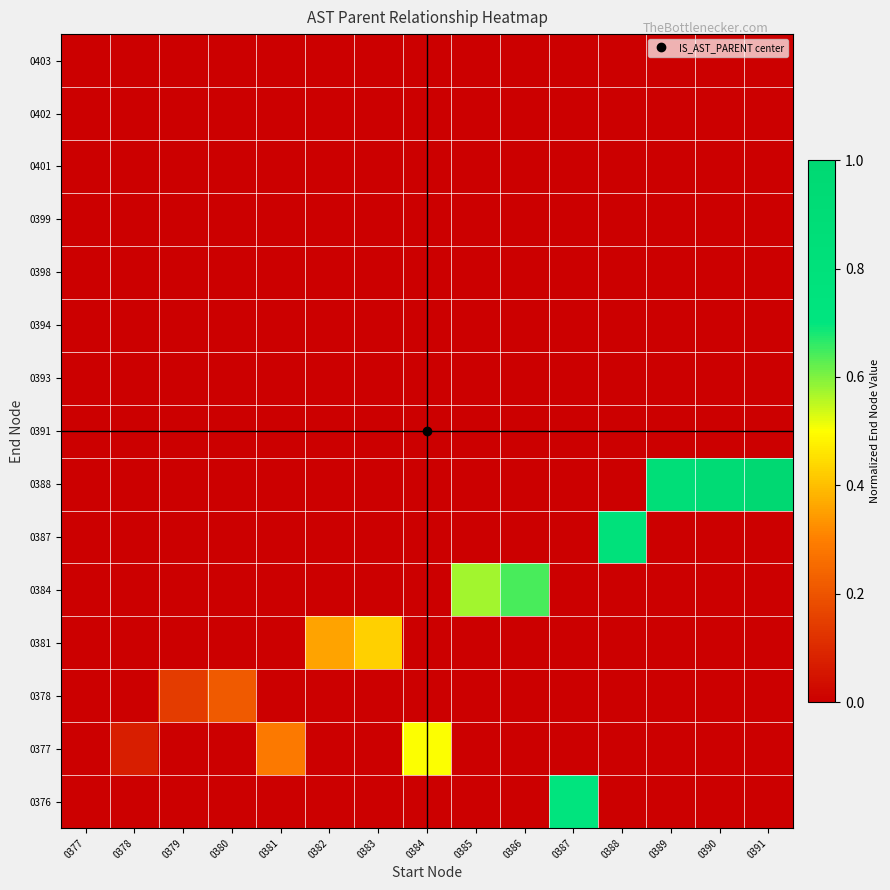

Reading left to right, what are all the values shown in this chart?

0376: 0377=0.0	0378=0.0	0379=0.0	0380=0.0	0381=0.0	0382=0.0	0383=0.0	0384=0.0	0385=0.0	0386=0.0	0387=0.7	0388=0.0	0389=0.0	0390=0.0	0391=0.0
0377: 0377=0.0	0378=0.1	0379=0.0	0380=0.0	0381=0.3	0382=0.0	0383=0.0	0384=0.5	0385=0.0	0386=0.0	0387=0.0	0388=0.0	0389=0.0	0390=0.0	0391=0.0
0378: 0377=0.0	0378=0.0	0379=0.1	0380=0.2	0381=0.0	0382=0.0	0383=0.0	0384=0.0	0385=0.0	0386=0.0	0387=0.0	0388=0.0	0389=0.0	0390=0.0	0391=0.0
0381: 0377=0.0	0378=0.0	0379=0.0	0380=0.0	0381=0.0	0382=0.4	0383=0.4	0384=0.0	0385=0.0	0386=0.0	0387=0.0	0388=0.0	0389=0.0	0390=0.0	0391=0.0
0384: 0377=0.0	0378=0.0	0379=0.0	0380=0.0	0381=0.0	0382=0.0	0383=0.0	0384=0.0	0385=0.6	0386=0.6	0387=0.0	0388=0.0	0389=0.0	0390=0.0	0391=0.0
0387: 0377=0.0	0378=0.0	0379=0.0	0380=0.0	0381=0.0	0382=0.0	0383=0.0	0384=0.0	0385=0.0	0386=0.0	0387=0.0	0388=0.8	0389=0.0	0390=0.0	0391=0.0
0388: 0377=0.0	0378=0.0	0379=0.0	0380=0.0	0381=0.0	0382=0.0	0383=0.0	0384=0.0	0385=0.0	0386=0.0	0387=0.0	0388=0.0	0389=0.9	0390=0.9	0391=1.0
0391: 0377=0.0	0378=0.0	0379=0.0	0380=0.0	0381=0.0	0382=0.0	0383=0.0	0384=0.0	0385=0.0	0386=0.0	0387=0.0	0388=0.0	0389=0.0	0390=0.0	0391=0.0
0393: 0377=0.0	0378=0.0	0379=0.0	0380=0.0	0381=0.0	0382=0.0	0383=0.0	0384=0.0	0385=0.0	0386=0.0	0387=0.0	0388=0.0	0389=0.0	0390=0.0	0391=0.0
0394: 0377=0.0	0378=0.0	0379=0.0	0380=0.0	0381=0.0	0382=0.0	0383=0.0	0384=0.0	0385=0.0	0386=0.0	0387=0.0	0388=0.0	0389=0.0	0390=0.0	0391=0.0
0398: 0377=0.0	0378=0.0	0379=0.0	0380=0.0	0381=0.0	0382=0.0	0383=0.0	0384=0.0	0385=0.0	0386=0.0	0387=0.0	0388=0.0	0389=0.0	0390=0.0	0391=0.0
0399: 0377=0.0	0378=0.0	0379=0.0	0380=0.0	0381=0.0	0382=0.0	0383=0.0	0384=0.0	0385=0.0	0386=0.0	0387=0.0	0388=0.0	0389=0.0	0390=0.0	0391=0.0
0401: 0377=0.0	0378=0.0	0379=0.0	0380=0.0	0381=0.0	0382=0.0	0383=0.0	0384=0.0	0385=0.0	0386=0.0	0387=0.0	0388=0.0	0389=0.0	0390=0.0	0391=0.0
0402: 0377=0.0	0378=0.0	0379=0.0	0380=0.0	0381=0.0	0382=0.0	0383=0.0	0384=0.0	0385=0.0	0386=0.0	0387=0.0	0388=0.0	0389=0.0	0390=0.0	0391=0.0
0403: 0377=0.0	0378=0.0	0379=0.0	0380=0.0	0381=0.0	0382=0.0	0383=0.0	0384=0.0	0385=0.0	0386=0.0	0387=0.0	0388=0.0	0389=0.0	0390=0.0	0391=0.0